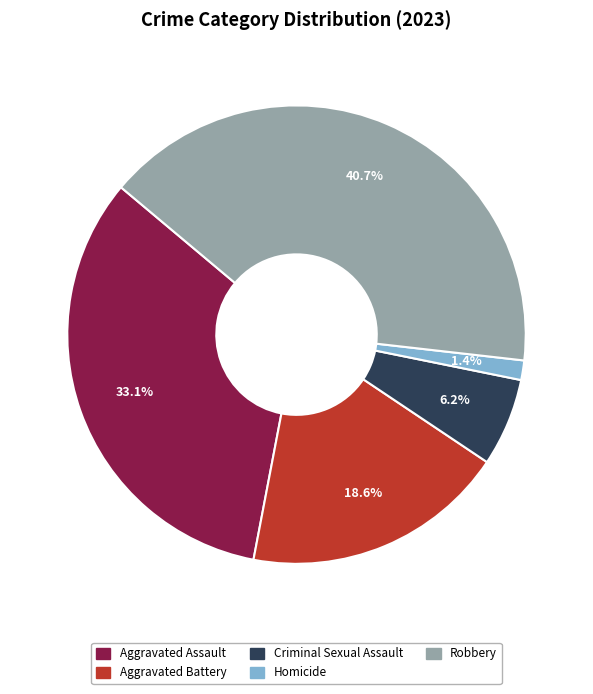

To the nearest percent, what is the combined percentage of Aggravated Assault and Criminal Sexual Assault?

39%